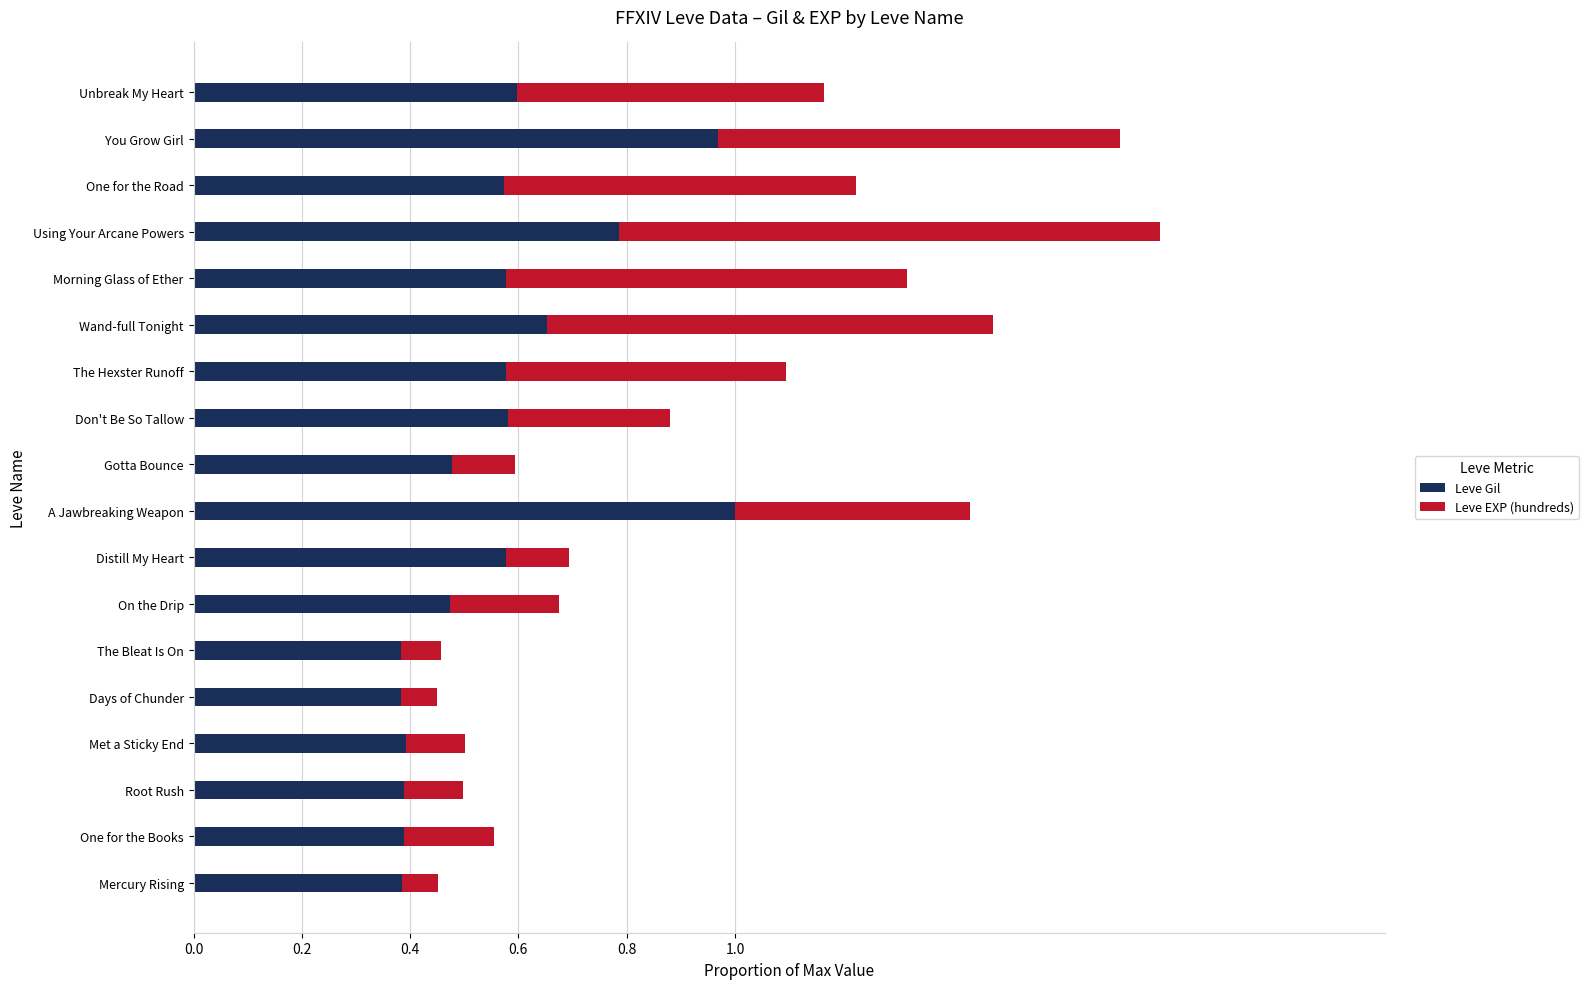

What is the total value across all series at Morning Glass of Ether?

1.3